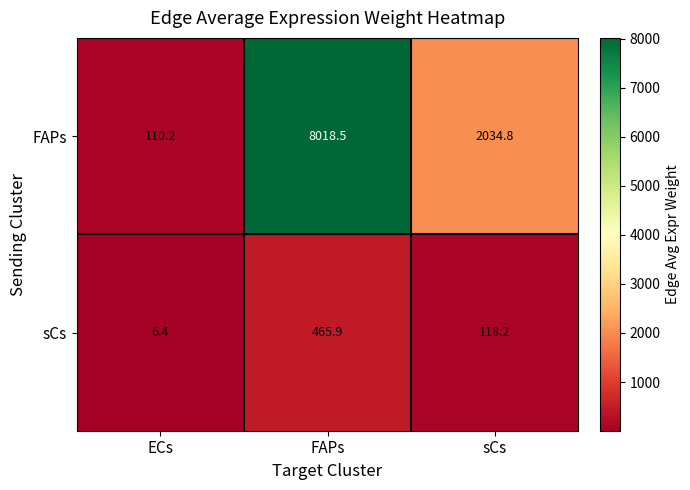

What is the total value across all series at FAPs?

8484.4